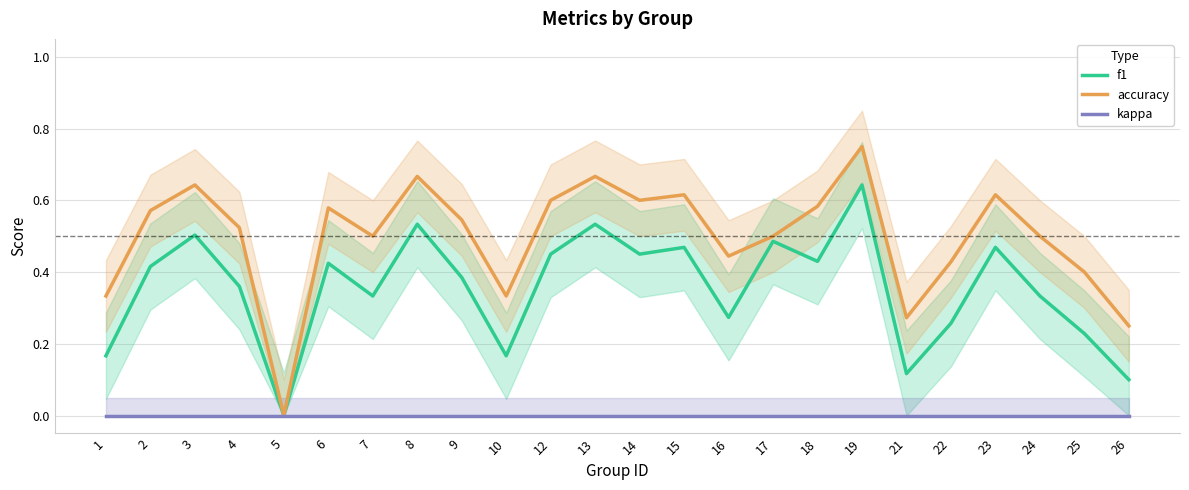

Which category has the highest value in the f1 series?

19